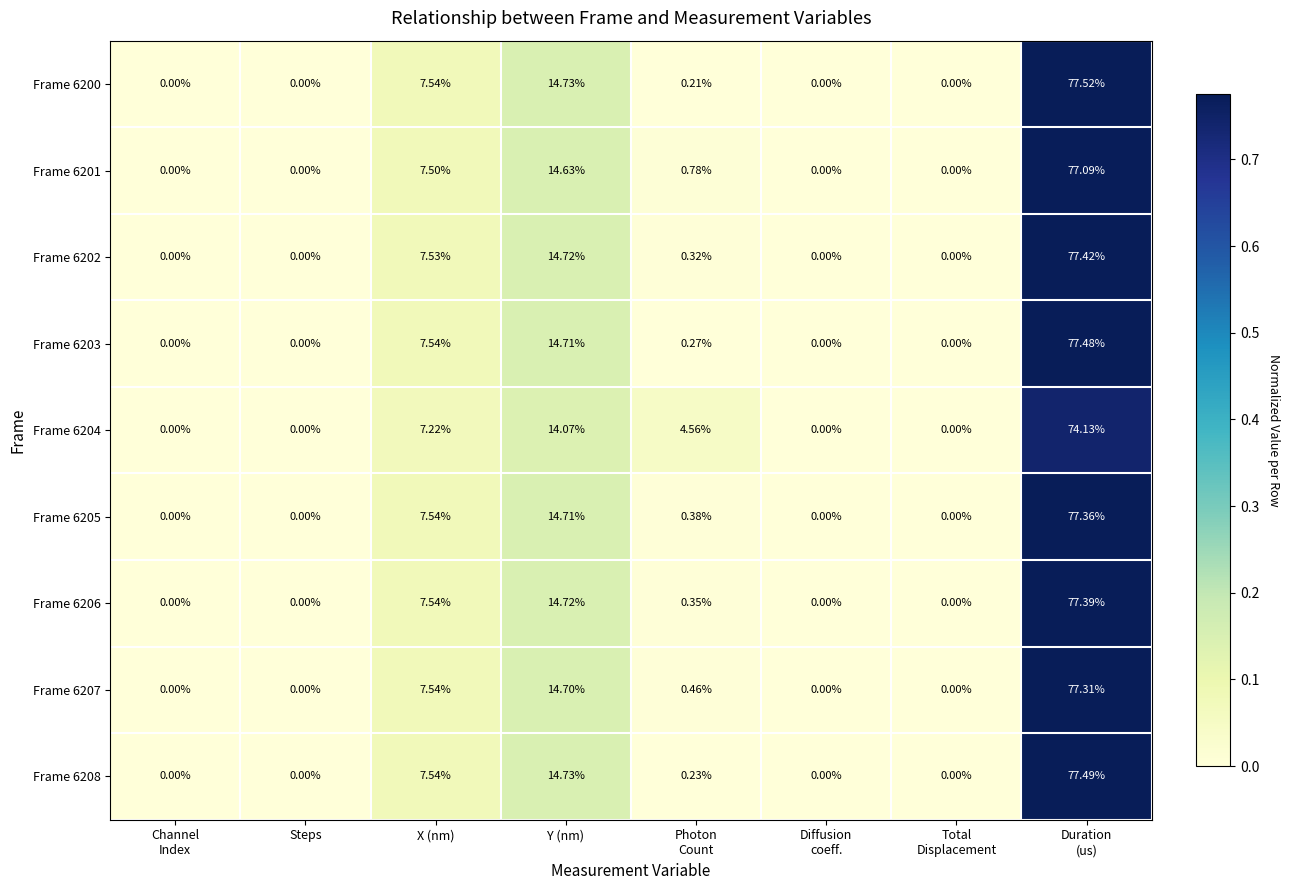

Is the value of Frame 6204 at Y (nm) greater than the value of Frame 6205 at X (nm)?

Yes